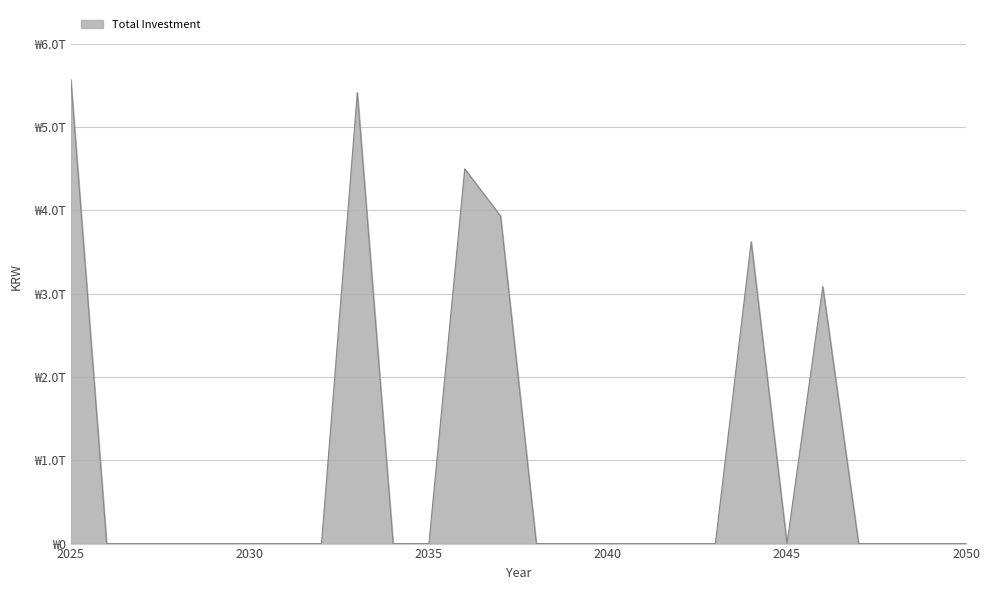

Does the chart have visible grid lines?

Yes